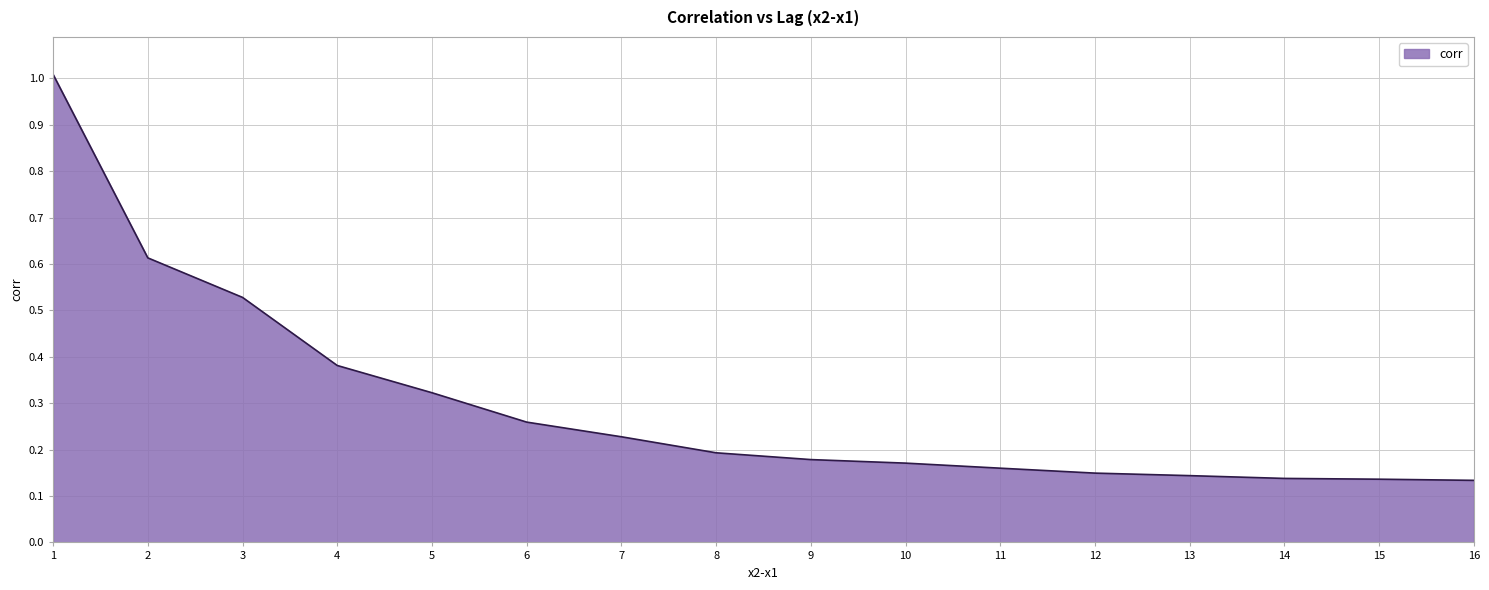

Which has a higher value, 5 or 6?

5